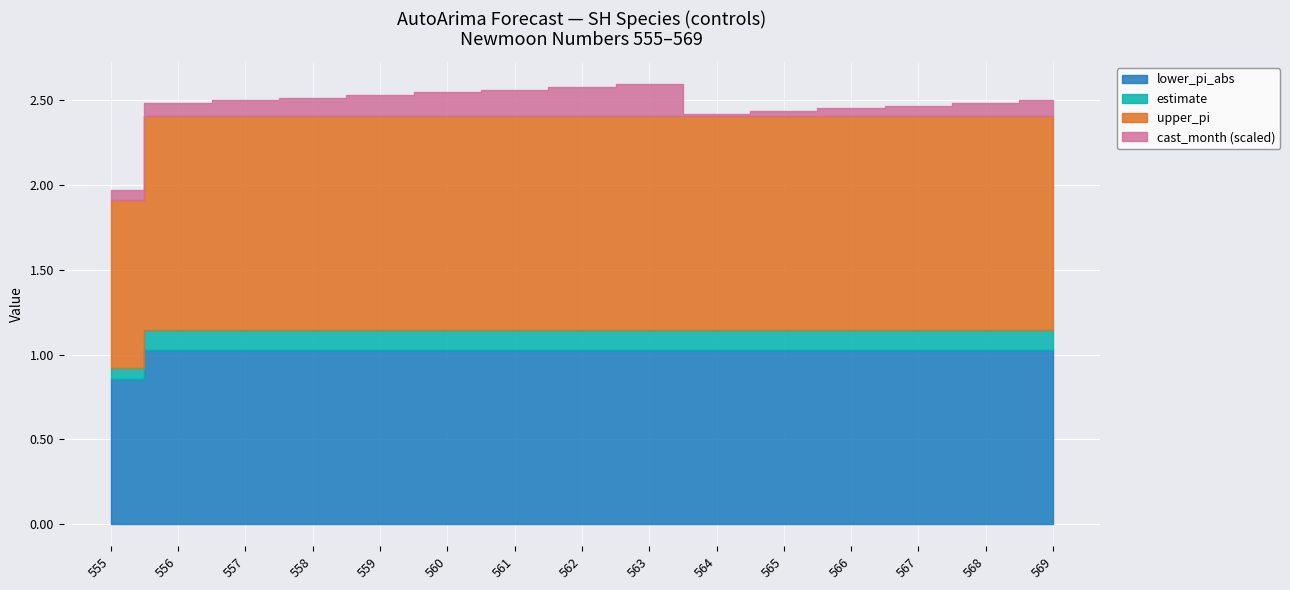

What is the average value of the cast_month series?

6.2